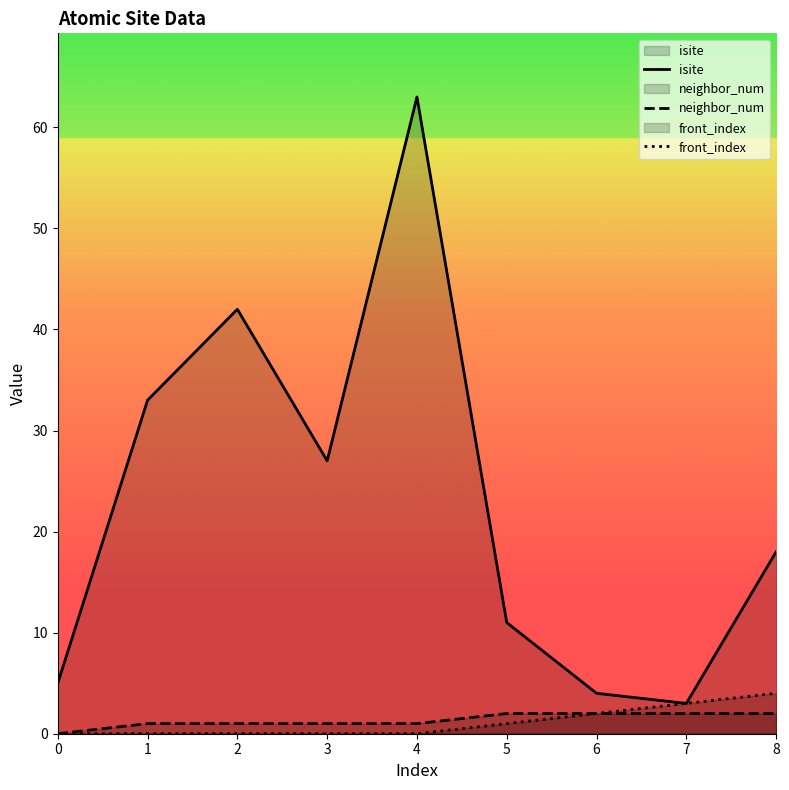

How many interior local valleys does the isite series have?

2